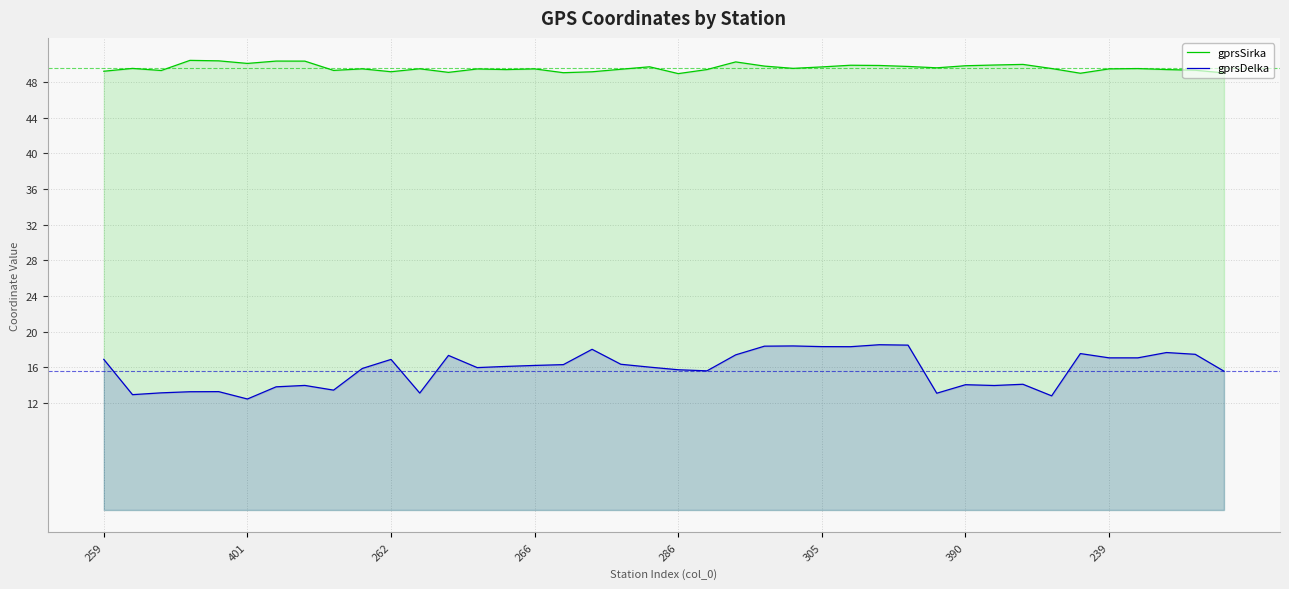

What is the minimum value for gprsSirka?

48.9